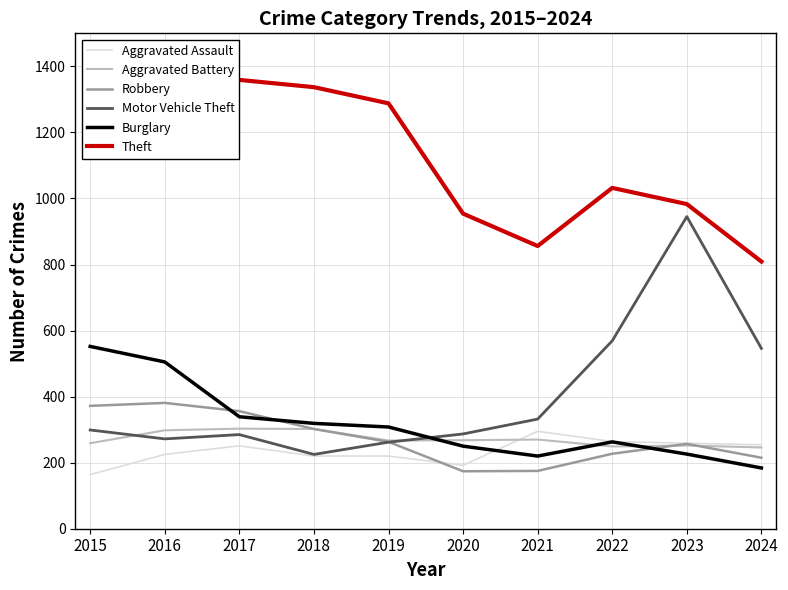

The Robbery series shows 227 at 2022. True or false?

True